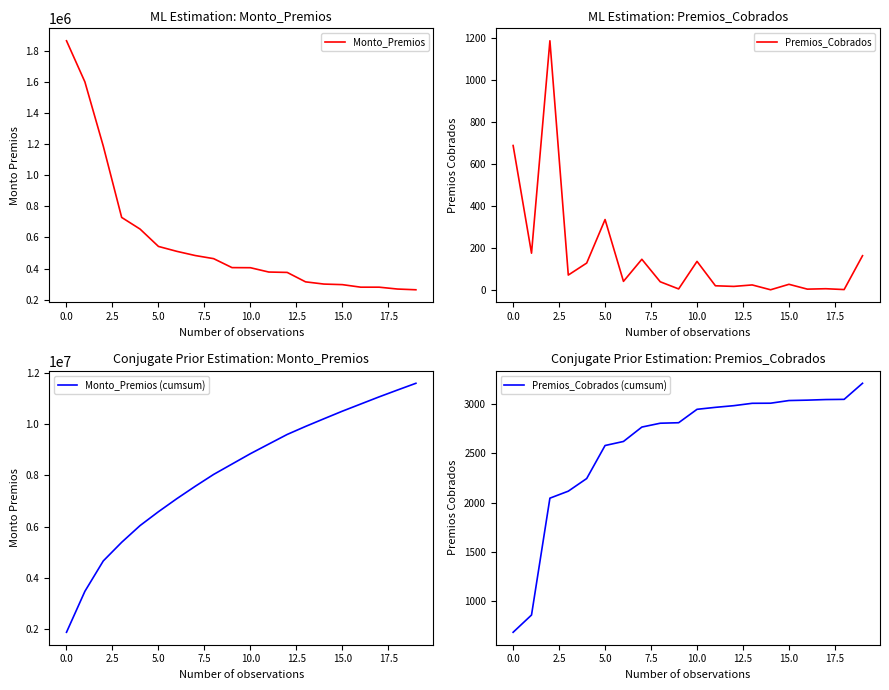

What is the minimum value shown in the chart?

1